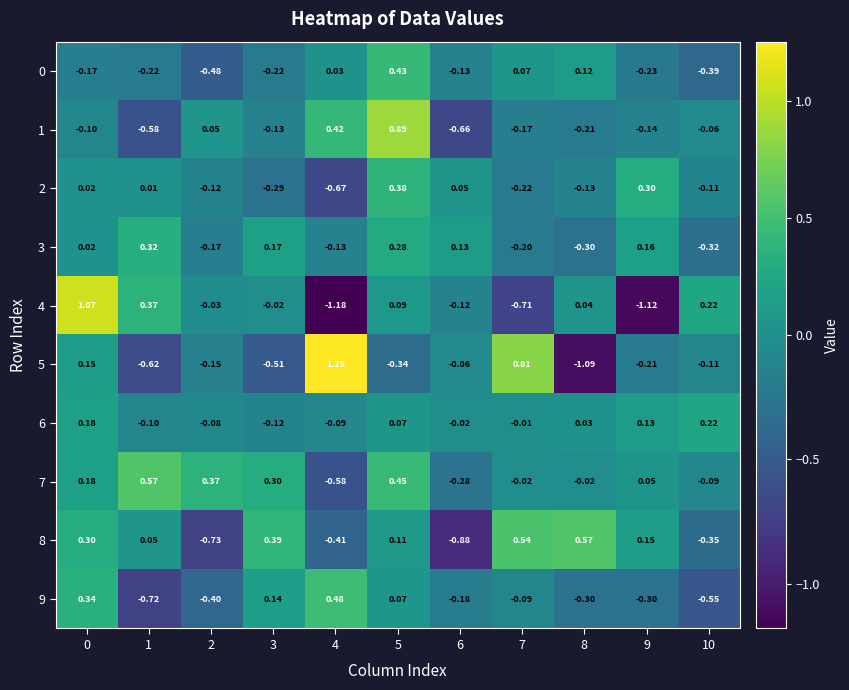

Between 8 and 10, which series saw the biggest shift?

5